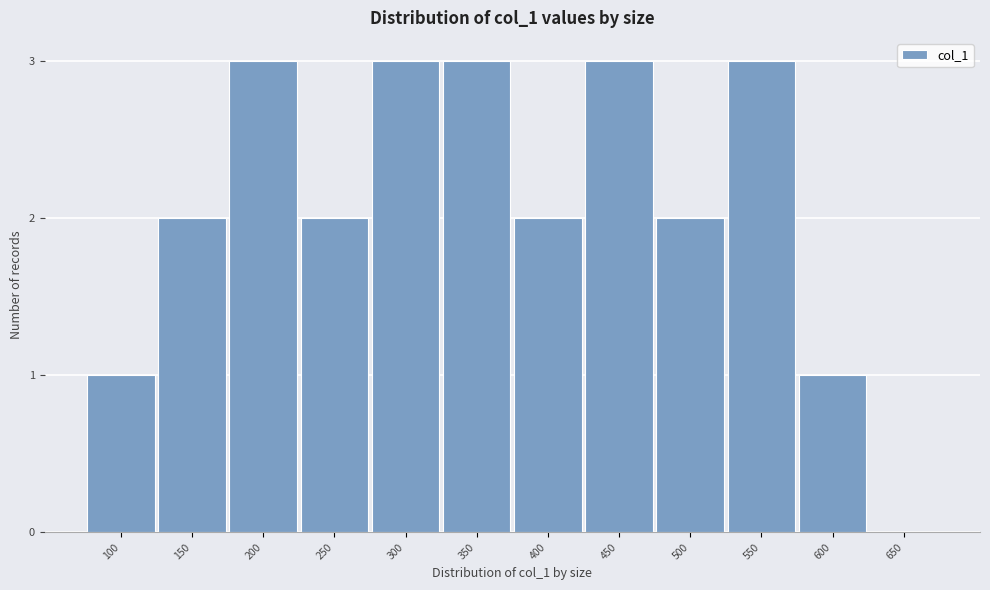

Reading left to right, list all the values displayed in this chart.

100=1	150=2	200=3	250=2	300=3	350=3	400=2	450=3	500=2	550=3	600=1	650=0